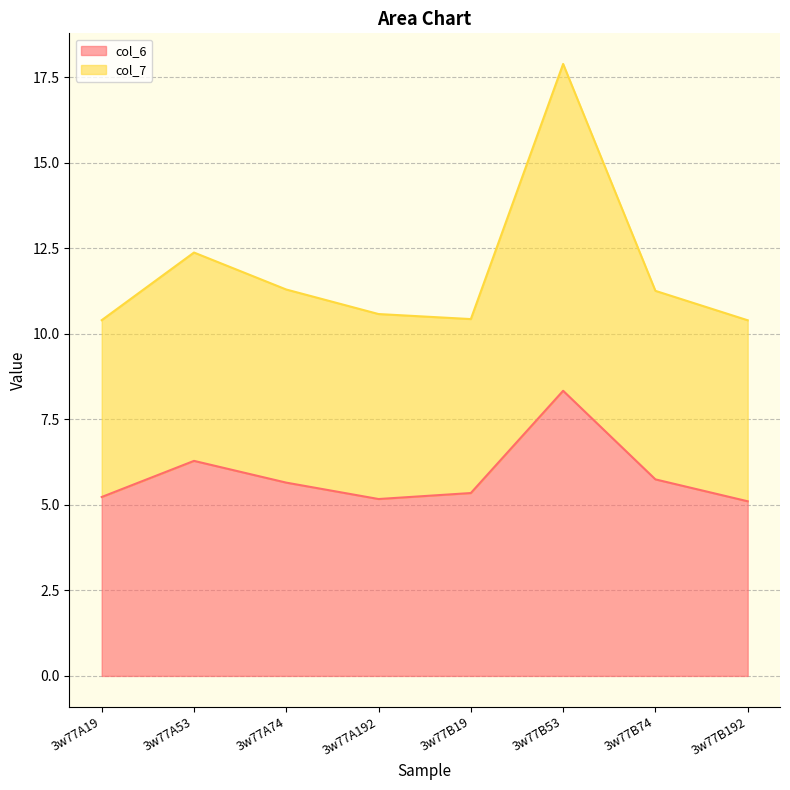

Which category has the lowest value across all series?

3w77B192